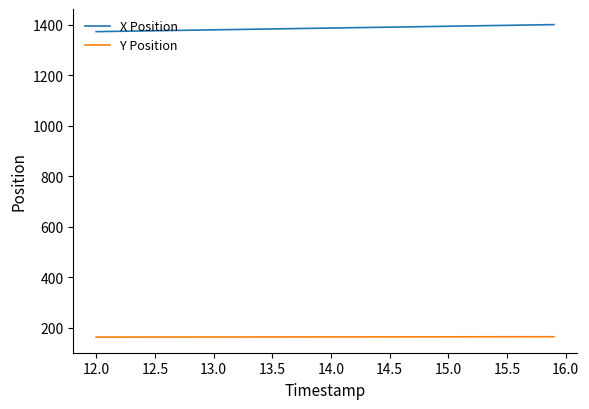

Which series has the largest total across all categories?

X Position